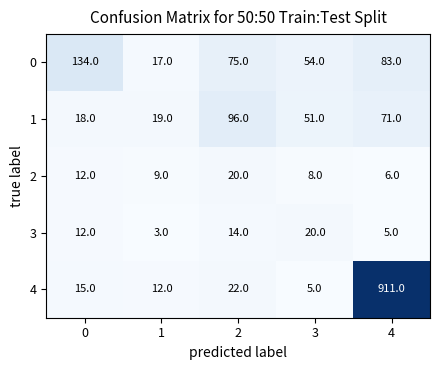

What is the total value across all series at 2?

227